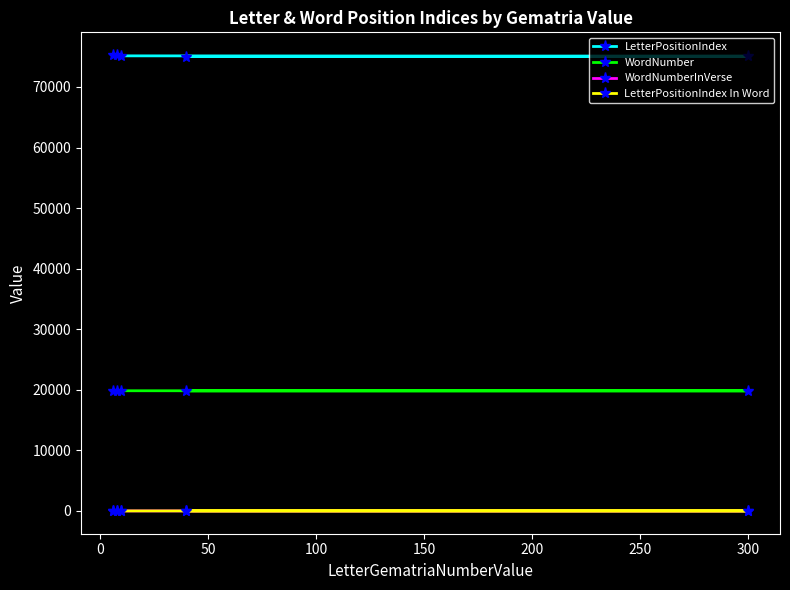

Which series has the widest spread of values?

LetterPositionIndex